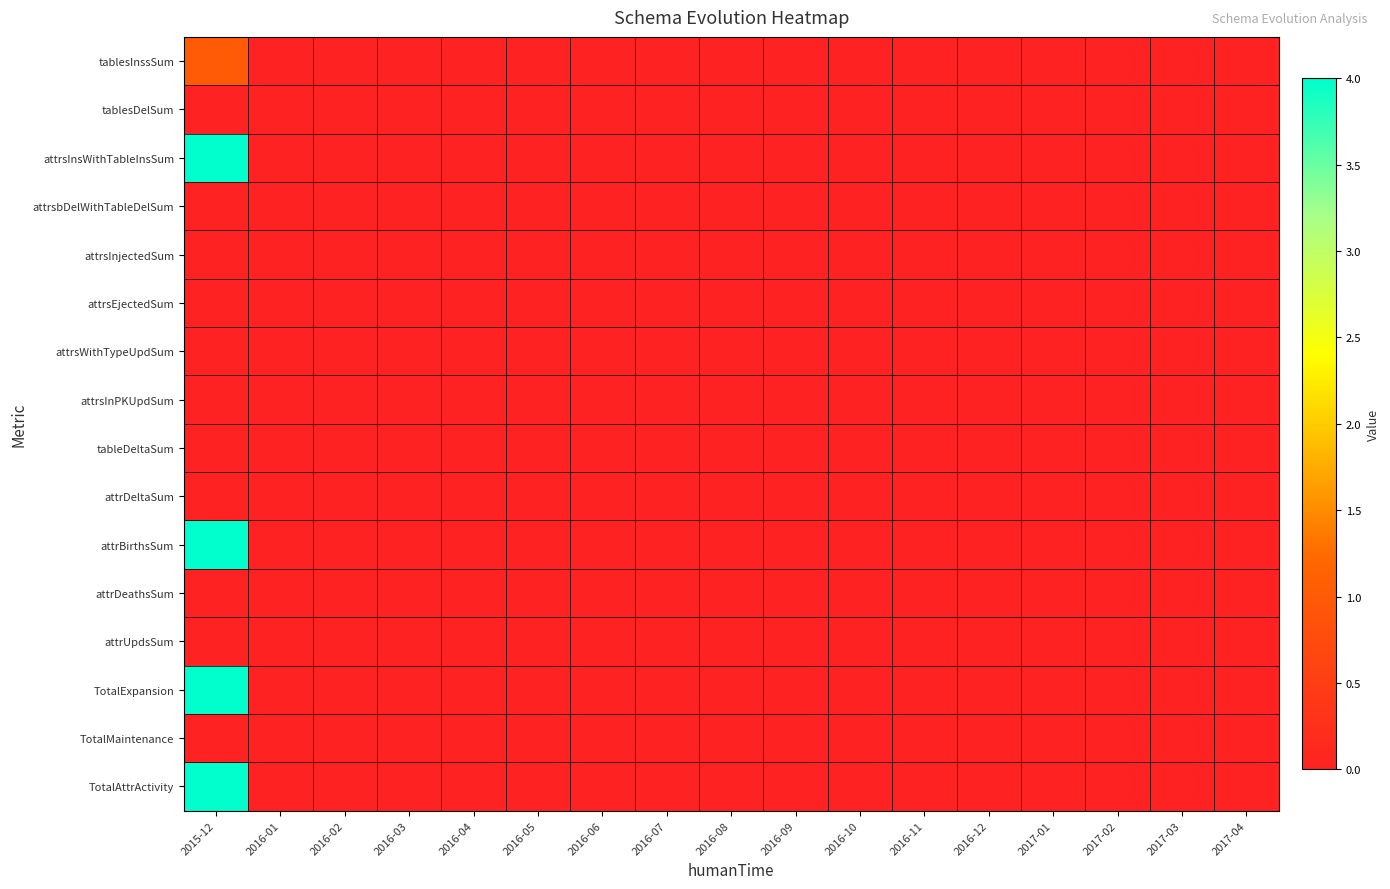

How many series are shown in this chart?

16